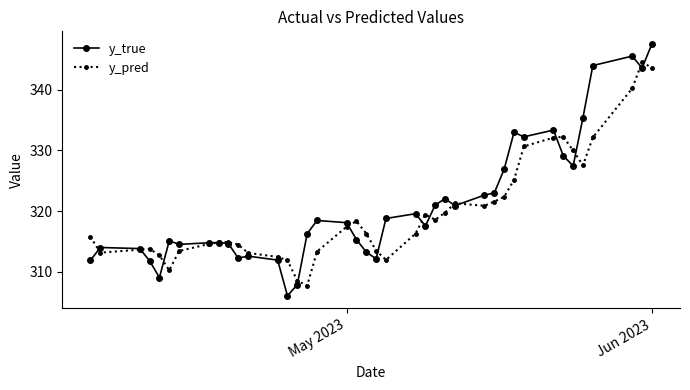

How many values in the y_pred series exceed 316?

21